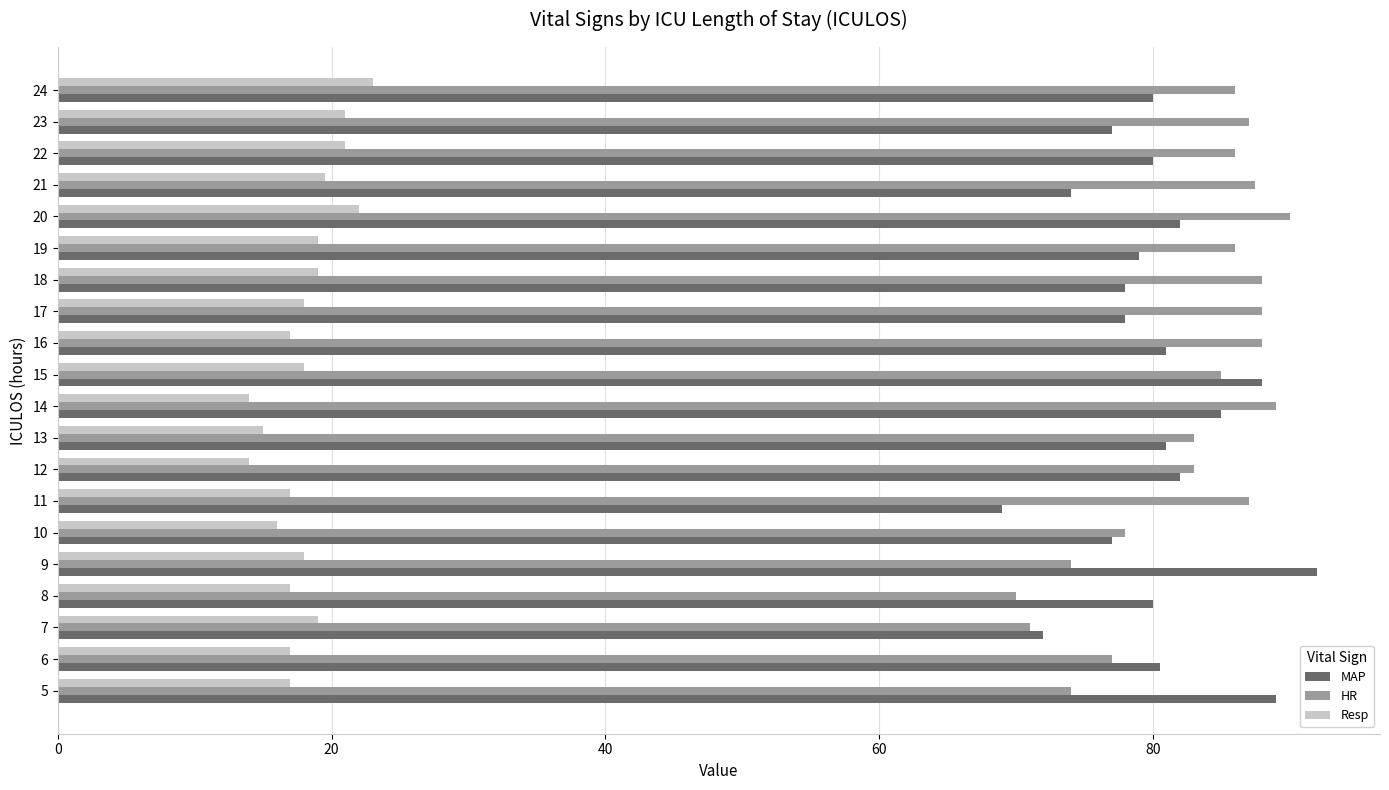

What is the difference between the maximum and minimum values in the HR series?

20.0